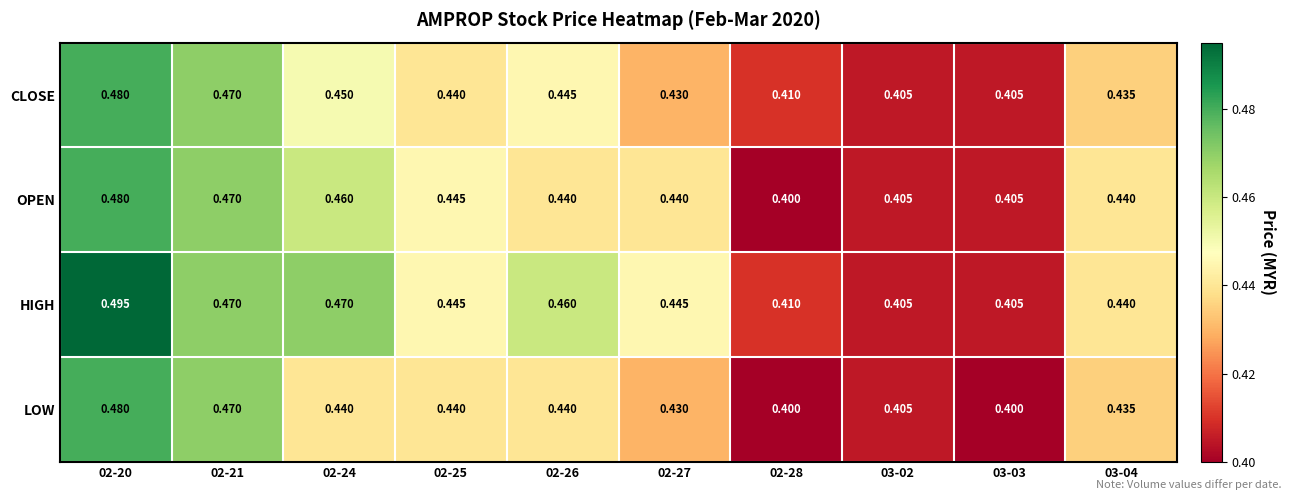

Which series has the largest total across all categories?

HIGH